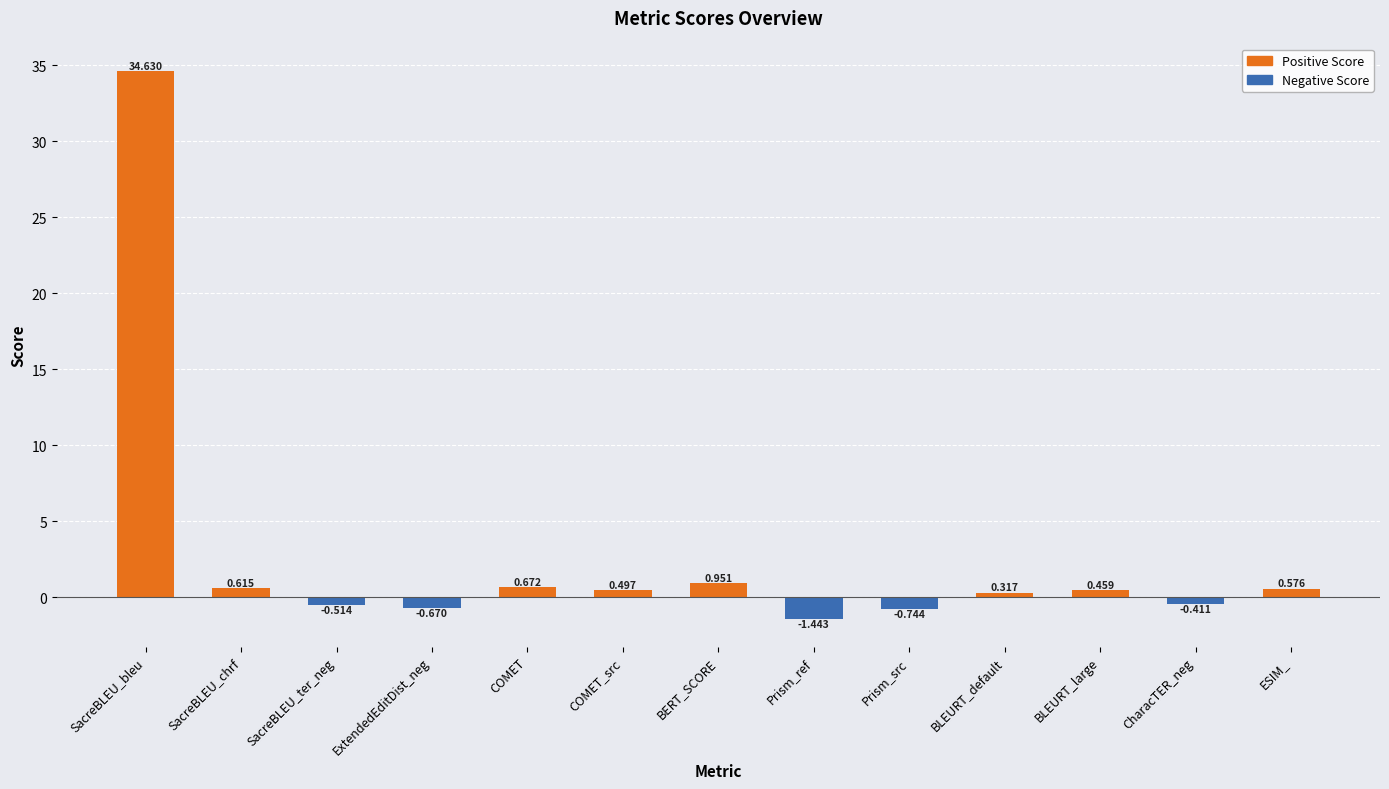

Rank the categories by value from lowest to highest.

Prism_ref, Prism_src, ExtendedEditDist_neg, SacreBLEU_ter_neg, CharacTER_neg, BLEURT_default, BLEURT_large, COMET_src, ESIM_, SacreBLEU_chrf, COMET, BERT_SCORE, SacreBLEU_bleu